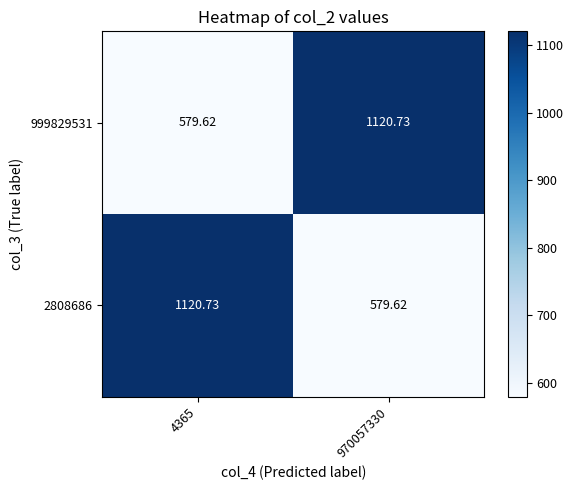

How many values in the 999829531 series are below 1120?

1